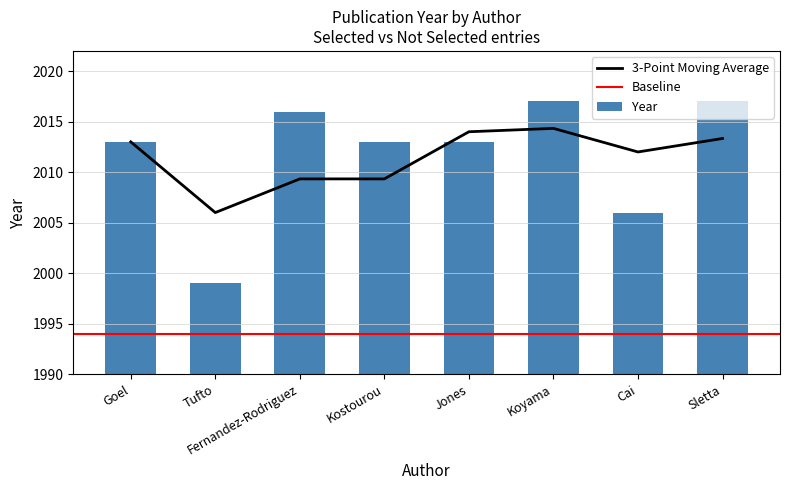

The chart shows a value of 1229 at Tufto. True or false?

False